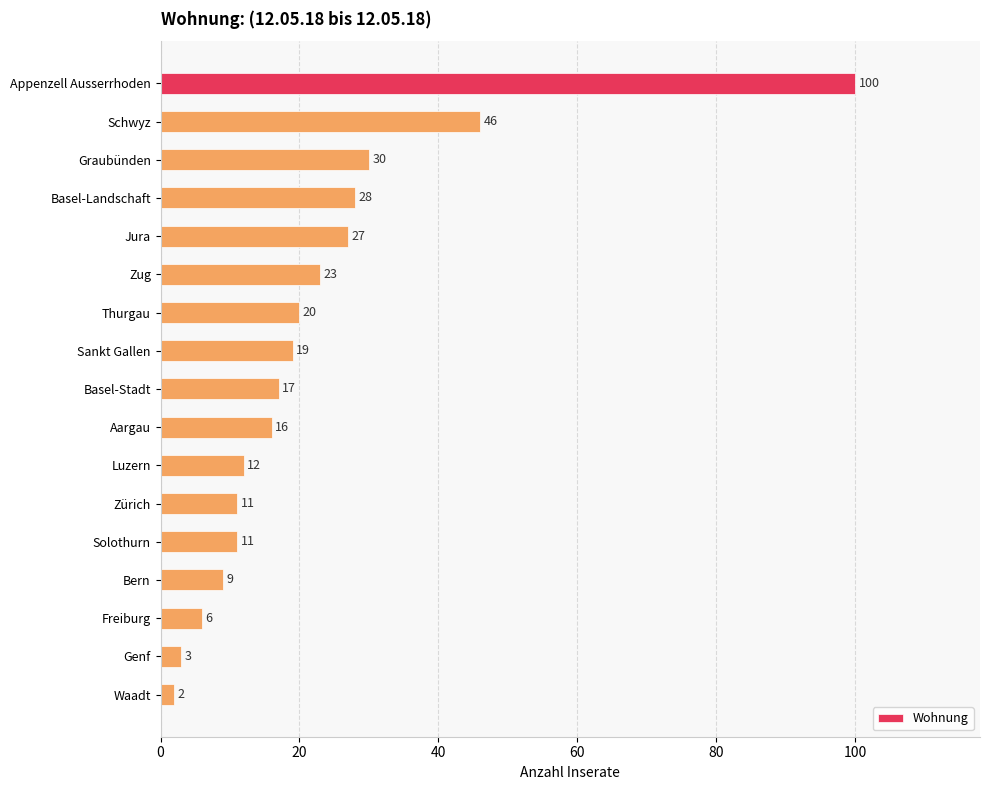

True or false: the data shows 11 at Solothurn.

True